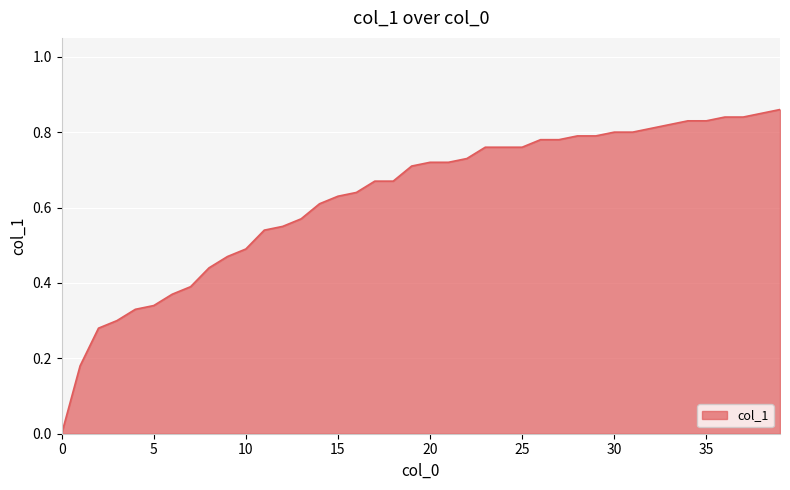

Does the chart display data point markers on the line(s)?

No